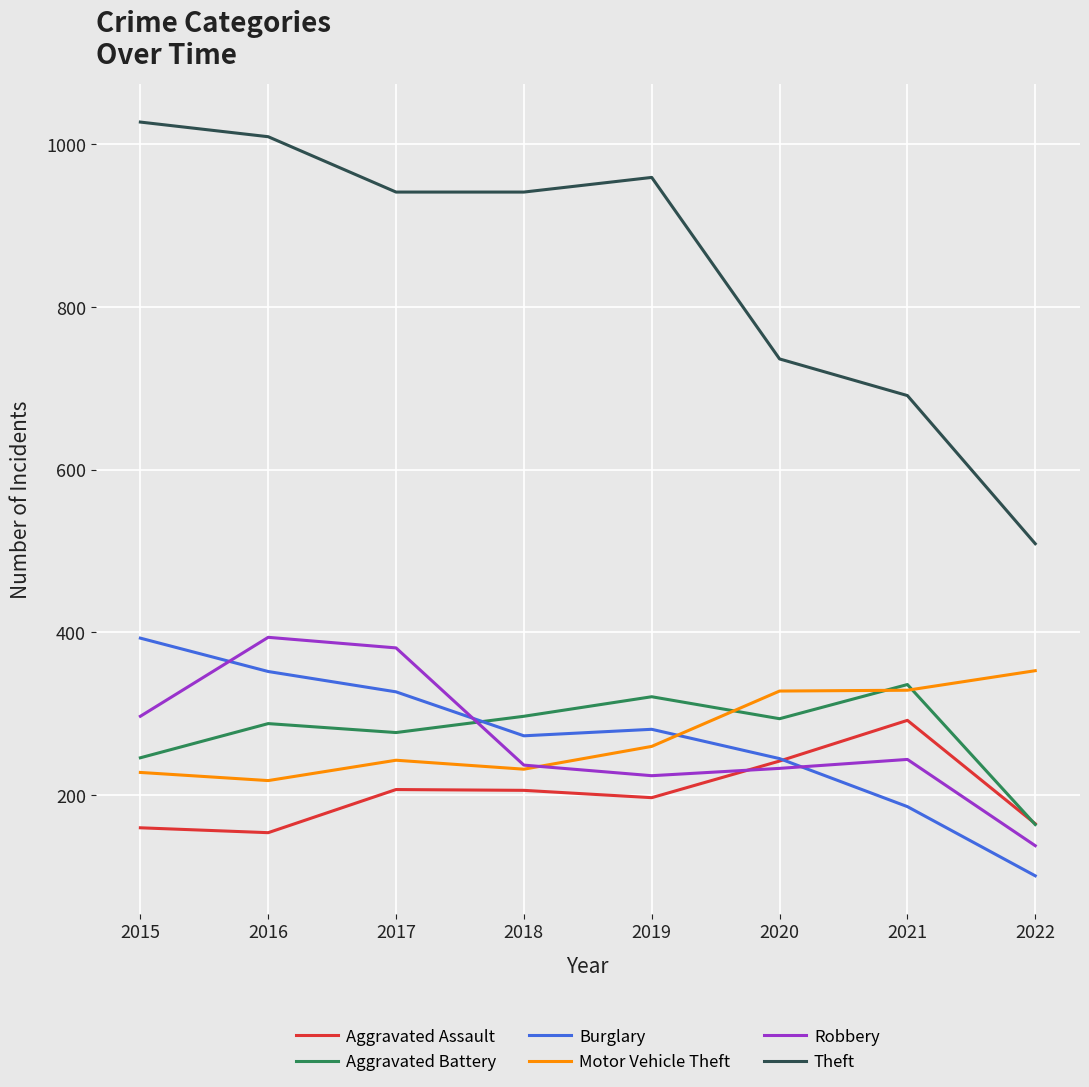

What value does the Robbery series have at 2015?

297